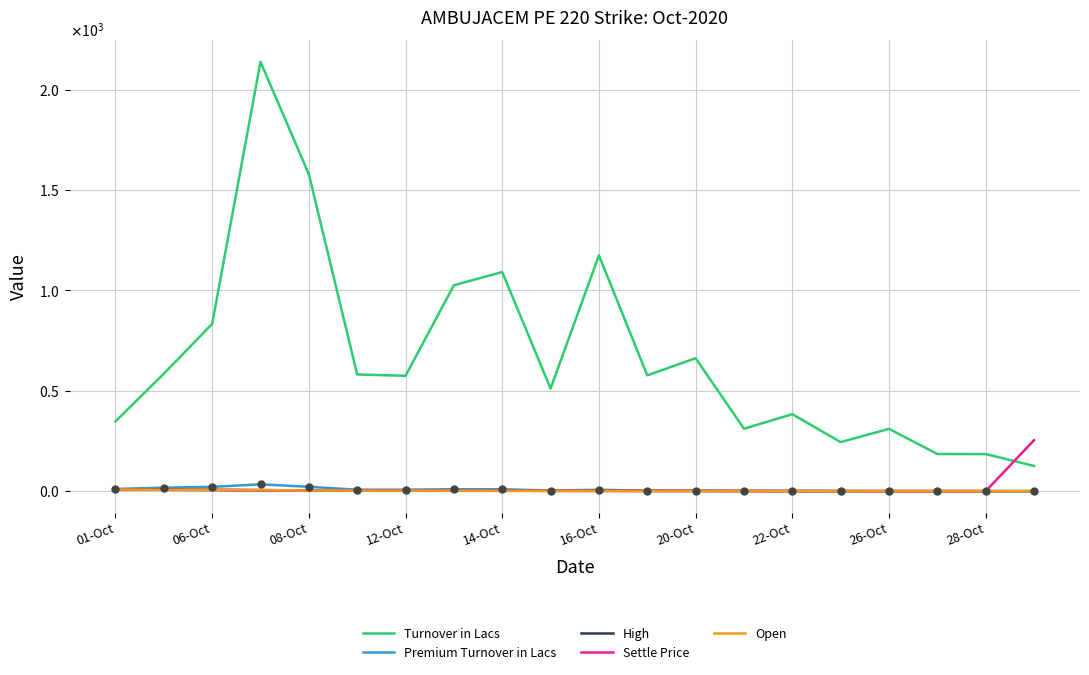

What are all the series names shown in the legend?

Turnover in Lacs, Premium Turnover in Lacs, High, Settle Price, Open